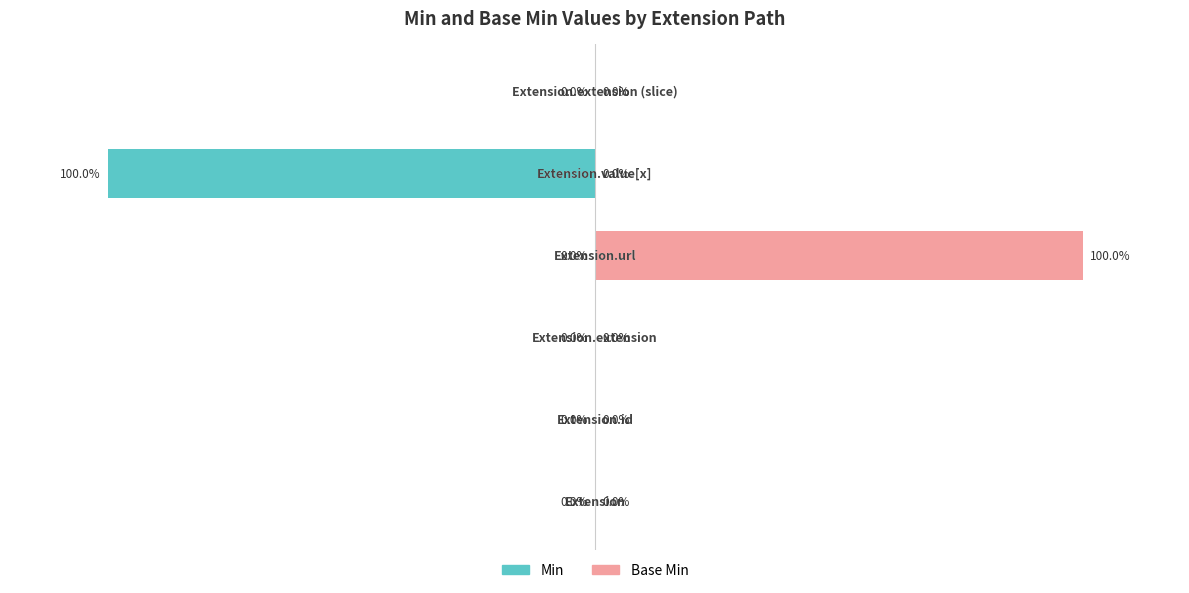

Which series has the largest range (max minus min)?

Min